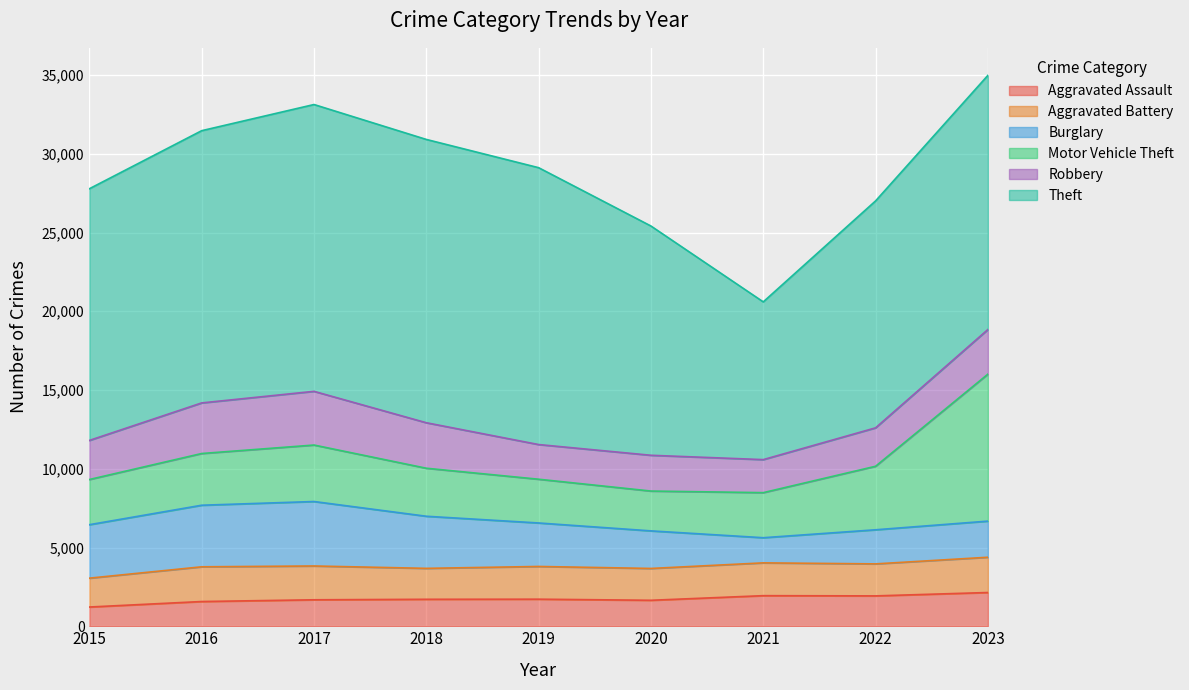

Reading left to right, list all the values displayed in this chart.

Aggravated Assault: 1221	1570	1680	1712	1719	1649	1942	1928	2142
Aggravated Battery: 1833	2205	2147	1964	2078	2021	2083	2032	2240
Burglary: 3395	3910	4094	3309	2761	2386	1597	2166	2294
Motor Vehicle Theft: 2869	3284	3586	3049	2778	2529	2862	4033	9332
Robbery: 2482	3213	3410	2889	2202	2272	2097	2440	2834
Theft: 15982	17287	18213	17990	17581	14558	10017	14410	16139